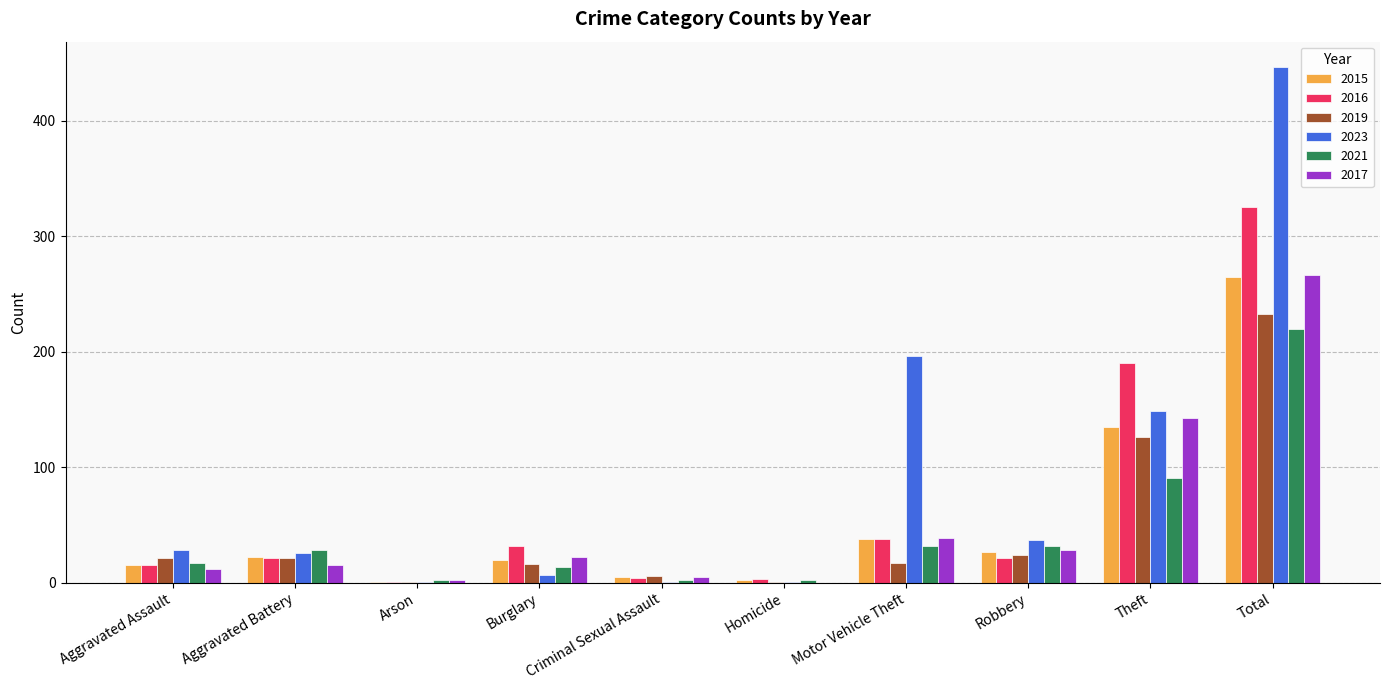

At which category does the chart reach its peak across all series?

Total